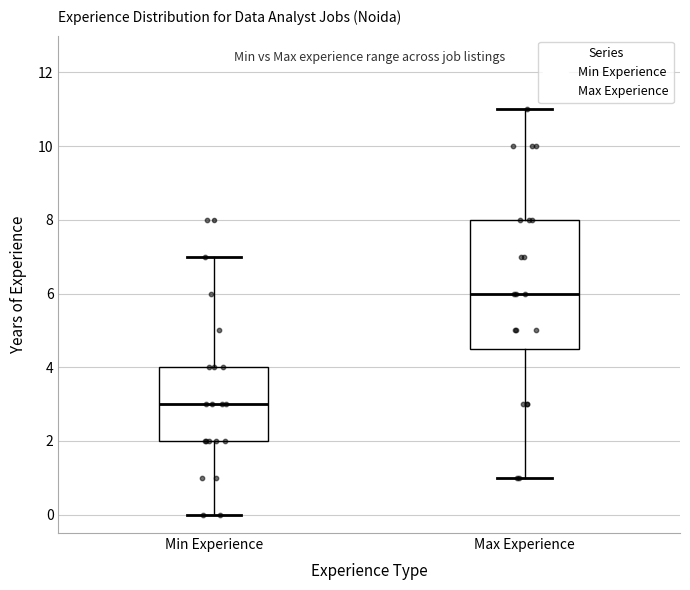

Which box has the highest median line?

Max Experience